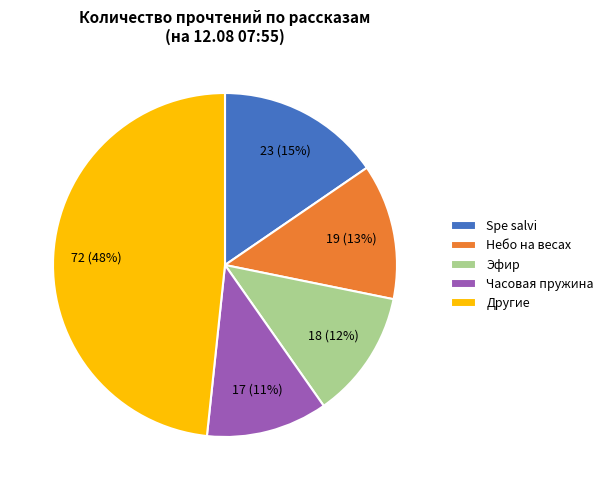

Is there a majority slice in this chart?

No